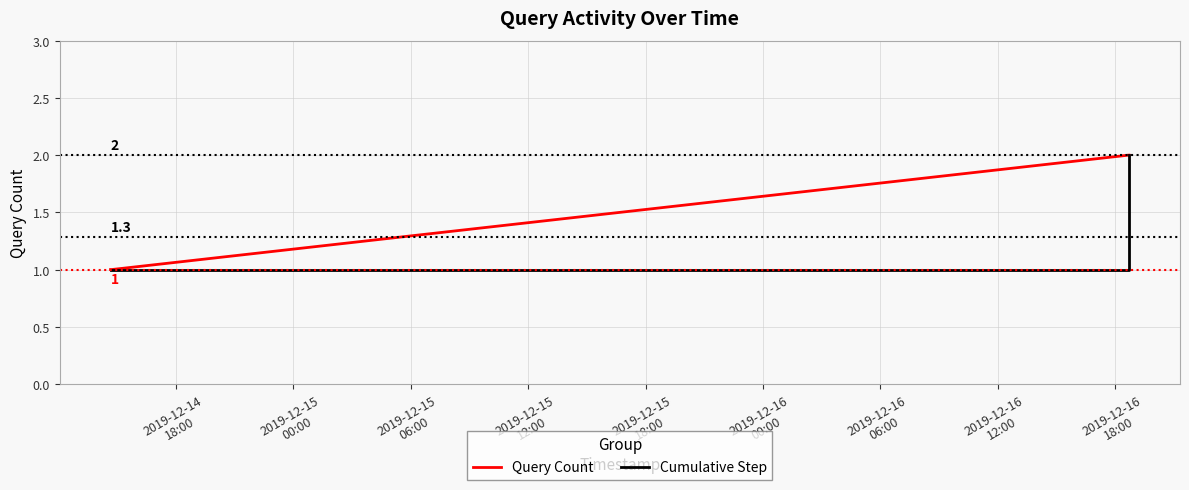

What is the maximum value for Cumulative Step?

2